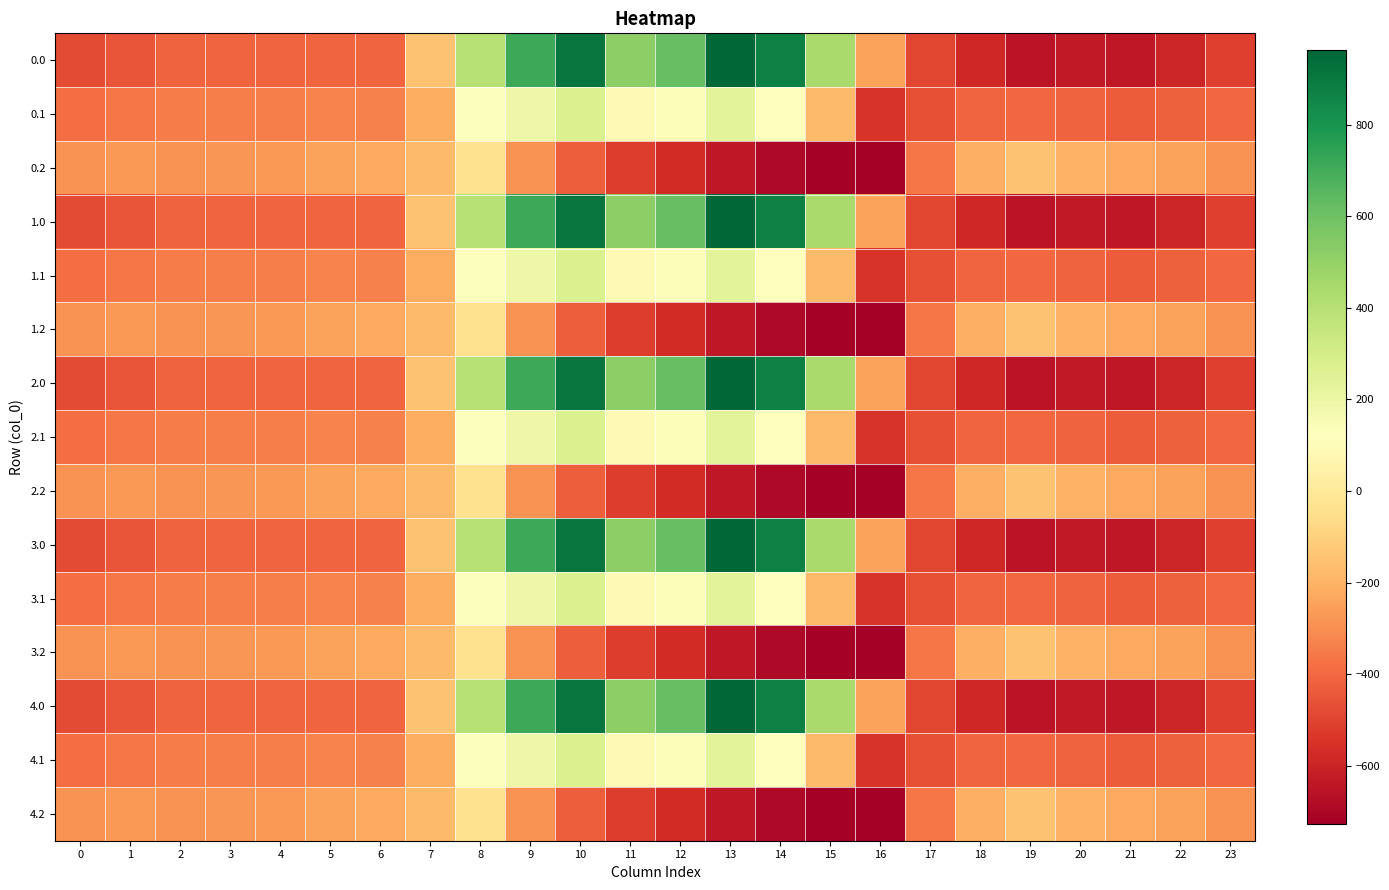

Reading left to right, extract all data points from this chart.

0.0: 0=-482.0	1=-449.5	2=-410.3	3=-404.4	4=-404.9	5=-403.8	6=-408.0	7=-150.1	8=395.3	9=716.9	10=916.2	11=516.0	12=619.4	13=962.7	14=870.3	15=443.0	16=-250.9	17=-494.8	18=-586.7	19=-649.2	20=-629.9	21=-638.4	22=-592.3	23=-511.3
0.1: 0=-384.6	1=-361.1	2=-347.9	3=-342.7	4=-339.6	5=-325.7	6=-332.2	7=-217.1	8=125.2	9=191.1	10=274.1	11=87.0	12=134.6	13=241.5	14=113.7	15=-173.1	16=-547.3	17=-466.6	18=-405.4	19=-400.2	20=-414.5	21=-432.4	22=-419.9	23=-399.4
0.2: 0=-287.1	1=-272.7	2=-285.5	3=-281.0	4=-274.4	5=-245.0	6=-228.8	7=-176.6	8=-35.3	9=-288.5	10=-423.5	11=-520.6	12=-571.2	13=-640.4	14=-687.4	15=-725.8	16=-726.6	17=-362.4	18=-210.0	19=-151.0	20=-199.2	21=-226.4	22=-247.4	23=-287.5
1.0: 0=-482.0	1=-449.5	2=-410.3	3=-404.4	4=-404.9	5=-403.8	6=-408.0	7=-150.1	8=395.3	9=716.9	10=916.2	11=516.0	12=619.4	13=962.7	14=870.3	15=443.0	16=-250.9	17=-494.8	18=-586.7	19=-649.2	20=-629.9	21=-638.4	22=-592.3	23=-511.3
1.1: 0=-384.6	1=-361.1	2=-347.9	3=-342.7	4=-339.6	5=-325.7	6=-332.2	7=-217.1	8=125.2	9=191.1	10=274.1	11=87.0	12=134.6	13=241.5	14=113.7	15=-173.1	16=-547.3	17=-466.6	18=-405.4	19=-400.2	20=-414.5	21=-432.4	22=-419.9	23=-399.4
1.2: 0=-287.1	1=-272.7	2=-285.5	3=-281.0	4=-274.4	5=-245.0	6=-228.8	7=-176.6	8=-35.3	9=-288.5	10=-423.5	11=-520.6	12=-571.2	13=-640.4	14=-687.4	15=-725.8	16=-726.6	17=-362.4	18=-210.0	19=-151.0	20=-199.2	21=-226.4	22=-247.4	23=-287.5
2.0: 0=-482.0	1=-449.5	2=-410.3	3=-404.4	4=-404.9	5=-403.8	6=-408.0	7=-150.1	8=395.3	9=716.9	10=916.2	11=516.0	12=619.4	13=962.7	14=870.3	15=443.0	16=-250.9	17=-494.8	18=-586.7	19=-649.2	20=-629.9	21=-638.4	22=-592.3	23=-511.3
2.1: 0=-384.6	1=-361.1	2=-347.9	3=-342.7	4=-339.6	5=-325.7	6=-332.2	7=-217.1	8=125.2	9=191.1	10=274.1	11=87.0	12=134.6	13=241.5	14=113.7	15=-173.1	16=-547.3	17=-466.6	18=-405.4	19=-400.2	20=-414.5	21=-432.4	22=-419.9	23=-399.4
2.2: 0=-287.1	1=-272.7	2=-285.5	3=-281.0	4=-274.4	5=-245.0	6=-228.8	7=-176.6	8=-35.3	9=-288.5	10=-423.5	11=-520.6	12=-571.2	13=-640.4	14=-687.4	15=-725.8	16=-726.6	17=-362.4	18=-210.0	19=-151.0	20=-199.2	21=-226.4	22=-247.4	23=-287.5
3.0: 0=-482.0	1=-449.5	2=-410.3	3=-404.4	4=-404.9	5=-403.8	6=-408.0	7=-150.1	8=395.3	9=716.9	10=916.2	11=516.0	12=619.4	13=962.7	14=870.3	15=443.0	16=-250.9	17=-494.8	18=-586.7	19=-649.2	20=-629.9	21=-638.4	22=-592.3	23=-511.3
3.1: 0=-384.6	1=-361.1	2=-347.9	3=-342.7	4=-339.6	5=-325.7	6=-332.2	7=-217.1	8=125.2	9=191.1	10=274.1	11=87.0	12=134.6	13=241.5	14=113.7	15=-173.1	16=-547.3	17=-466.6	18=-405.4	19=-400.2	20=-414.5	21=-432.4	22=-419.9	23=-399.4
3.2: 0=-287.1	1=-272.7	2=-285.5	3=-281.0	4=-274.4	5=-245.0	6=-228.8	7=-176.6	8=-35.3	9=-288.5	10=-423.5	11=-520.6	12=-571.2	13=-640.4	14=-687.4	15=-725.8	16=-726.6	17=-362.4	18=-210.0	19=-151.0	20=-199.2	21=-226.4	22=-247.4	23=-287.5
4.0: 0=-482.0	1=-449.5	2=-410.3	3=-404.4	4=-404.9	5=-403.8	6=-408.0	7=-150.1	8=395.3	9=716.9	10=916.2	11=516.0	12=619.4	13=962.7	14=870.3	15=443.0	16=-250.9	17=-494.8	18=-586.7	19=-649.2	20=-629.9	21=-638.4	22=-592.3	23=-511.3
4.1: 0=-384.6	1=-361.1	2=-347.9	3=-342.7	4=-339.6	5=-325.7	6=-332.2	7=-217.1	8=125.2	9=191.1	10=274.1	11=87.0	12=134.6	13=241.5	14=113.7	15=-173.1	16=-547.3	17=-466.6	18=-405.4	19=-400.2	20=-414.5	21=-432.4	22=-419.9	23=-399.4
4.2: 0=-287.1	1=-272.7	2=-285.5	3=-281.0	4=-274.4	5=-245.0	6=-228.8	7=-176.6	8=-35.3	9=-288.5	10=-423.5	11=-520.6	12=-571.2	13=-640.4	14=-687.4	15=-725.8	16=-726.6	17=-362.4	18=-210.0	19=-151.0	20=-199.2	21=-226.4	22=-247.4	23=-287.5